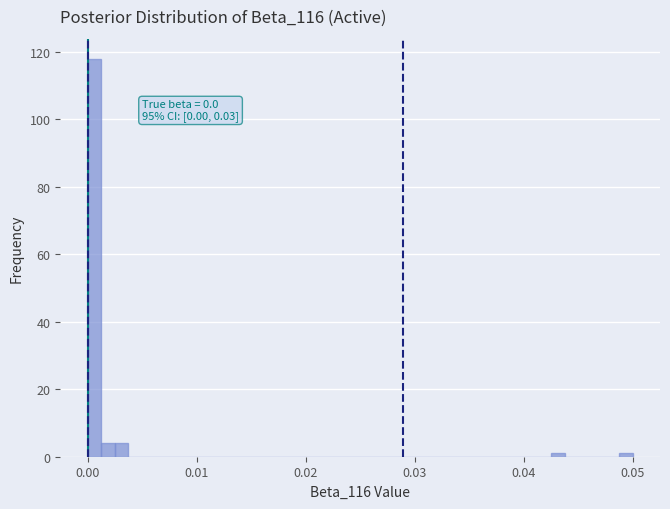

Around what value on the x-axis is the tallest bar? Give the approximate position of its centre, as read against the axis.

0.001